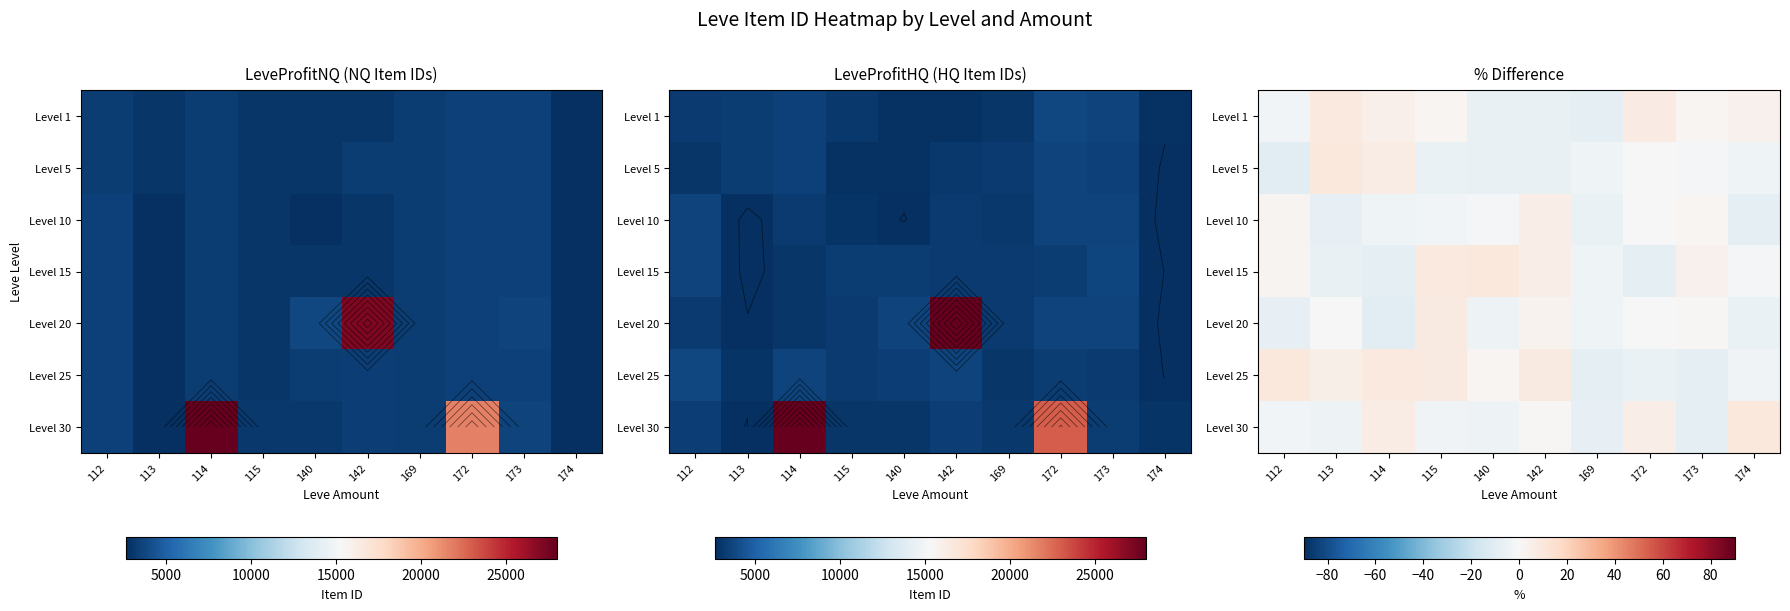

List the series in order of their peak value, highest first.

Level 30, Level 5, Level 25, Level 15, Level 1, Level 20, Level 10